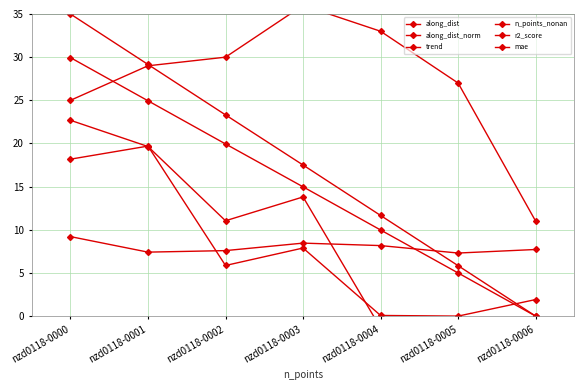

True or false: trend and along_dist cross at least once.

False